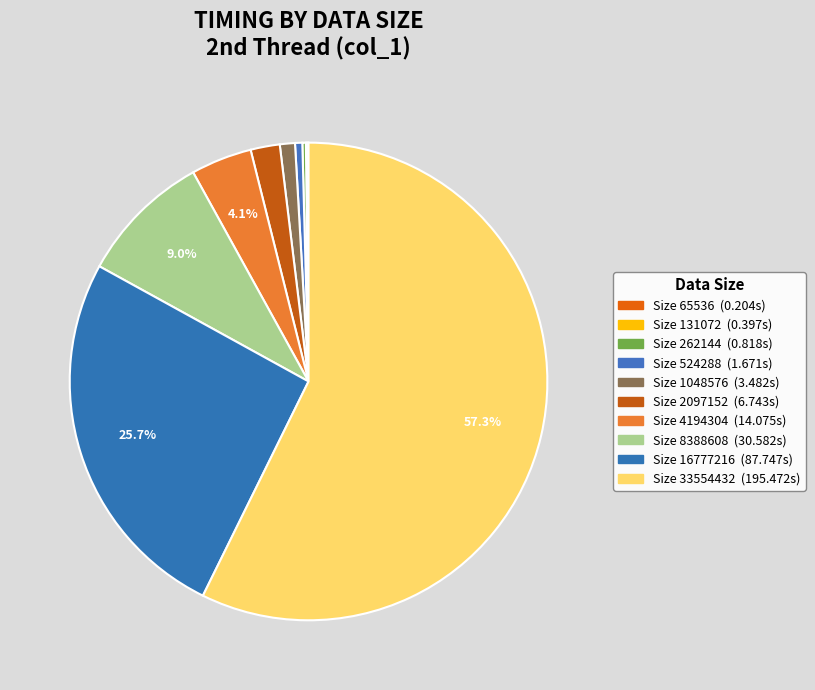

To the nearest percent, what is the average slice percentage?

10%